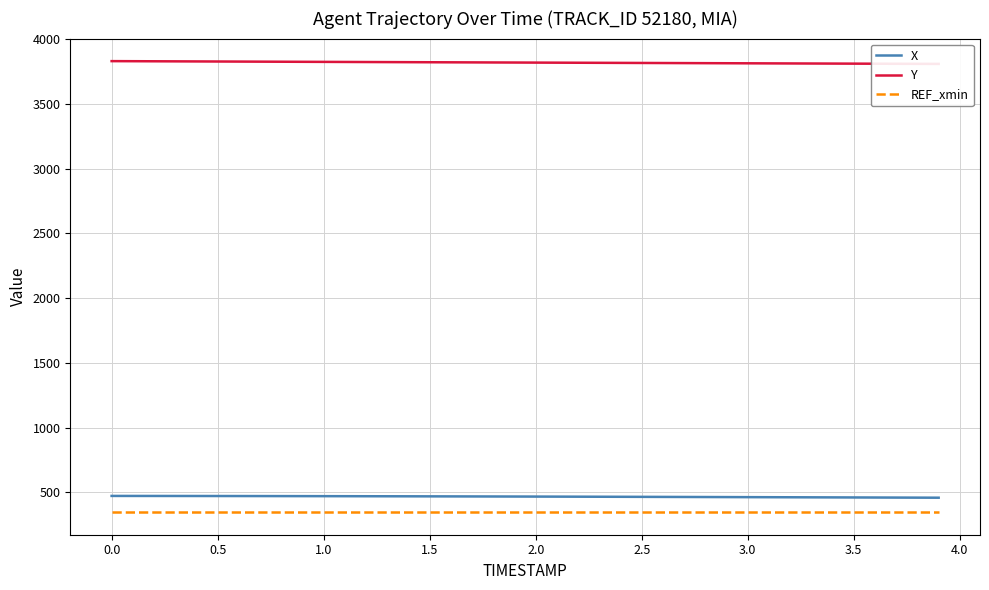

Is this an area chart (filled region under the line)?

No